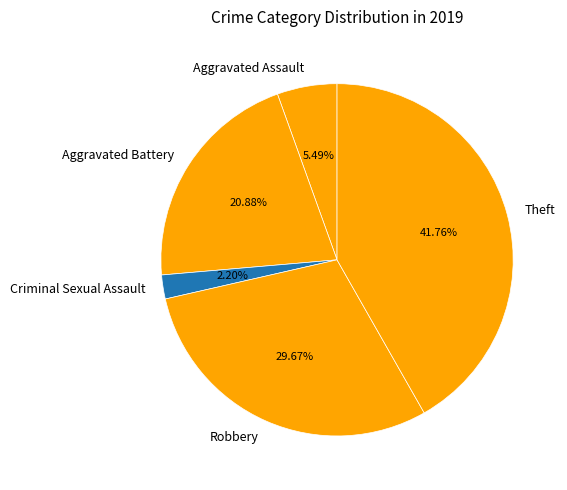

How many segments does this pie chart have?

5